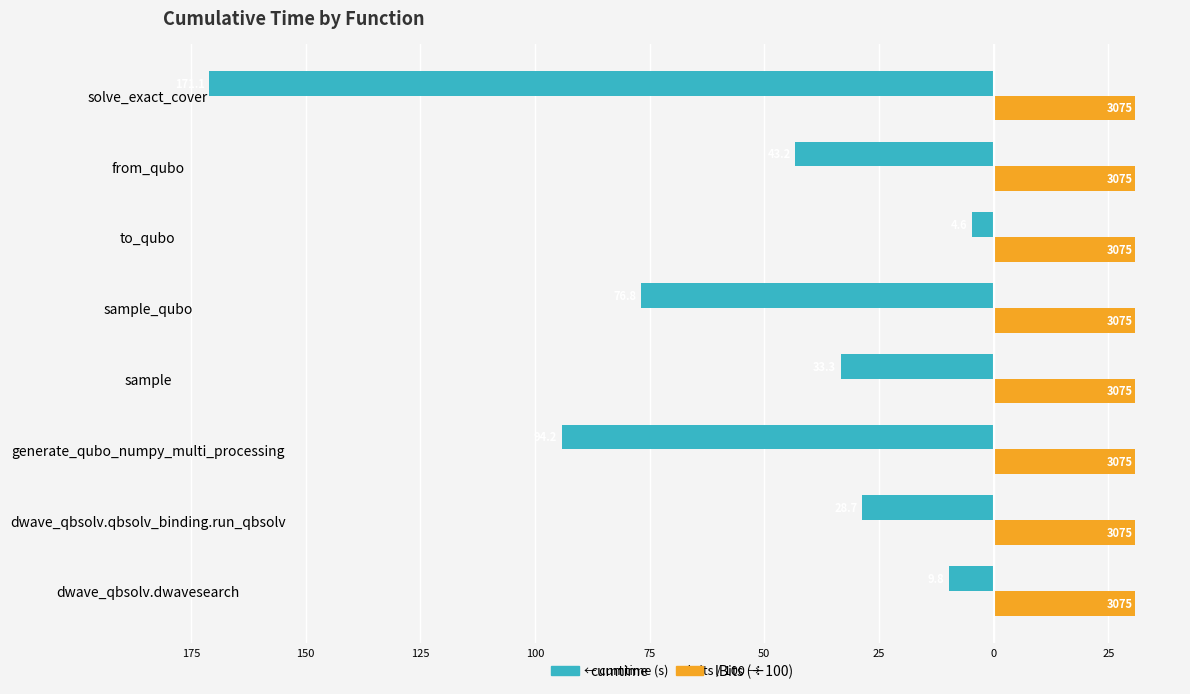

What are all the series names shown in the legend?

cumtime, lBits (÷100)